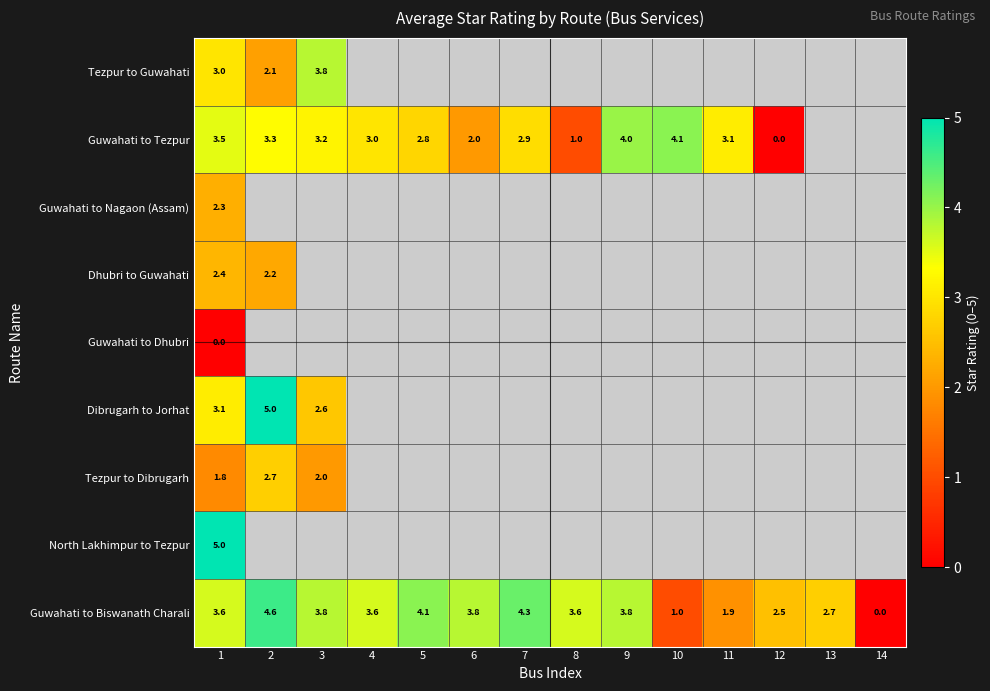

What is the maximum value for Guwahati to Biswanath Charali?

4.6